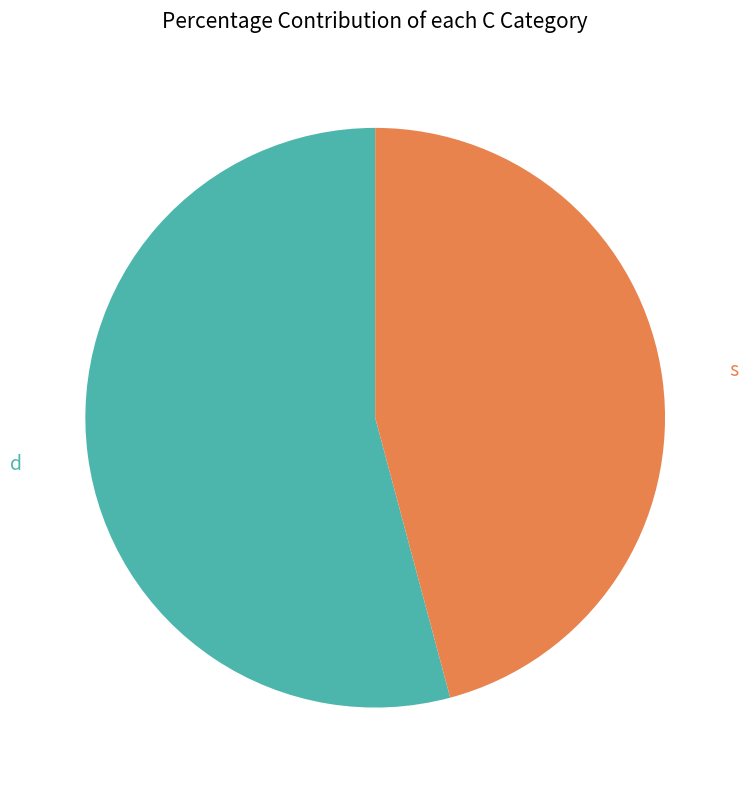

Approximately how many times larger is the value at s compared to d?

0.8